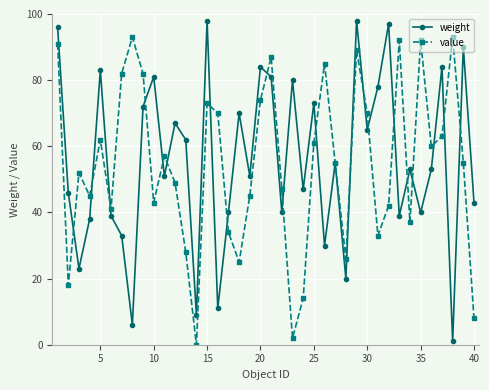

Which series has the largest range (max minus min)?

weight